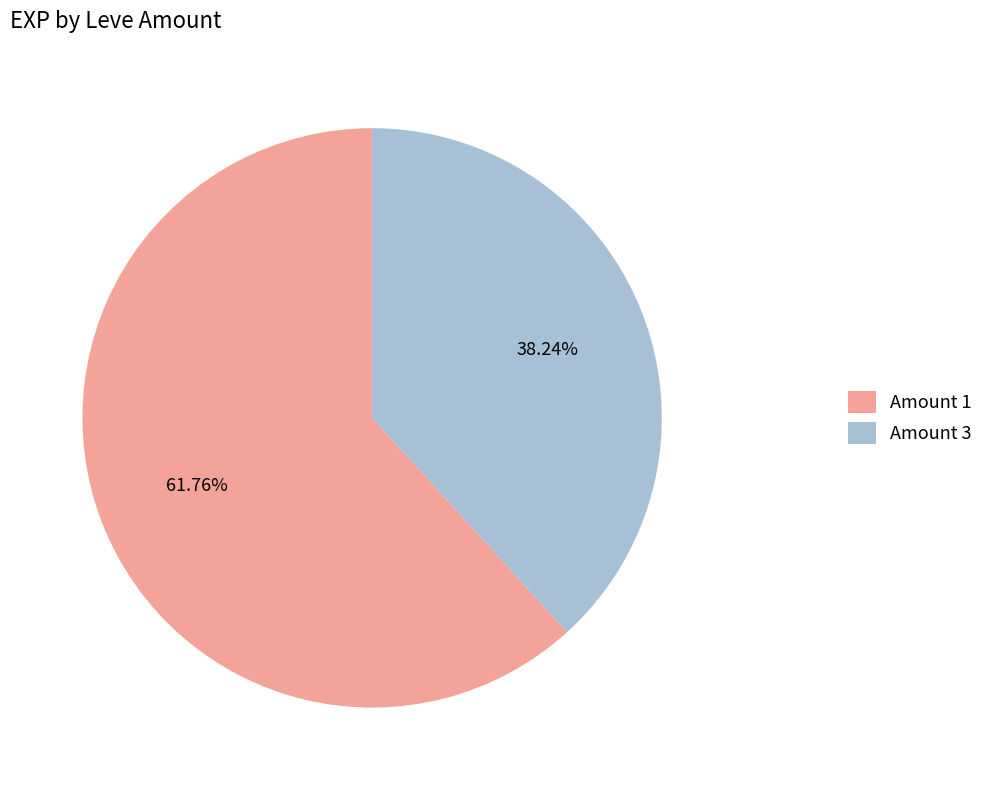

Which category has the smallest portion of the pie?

Amount 3